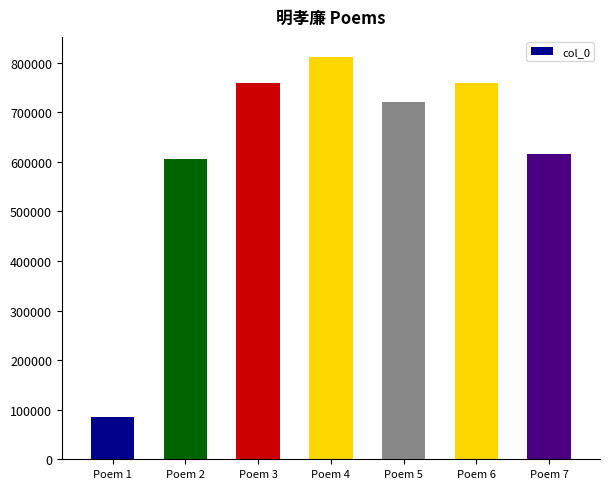

True or false: the data shows 285482 at Poem 4.

False